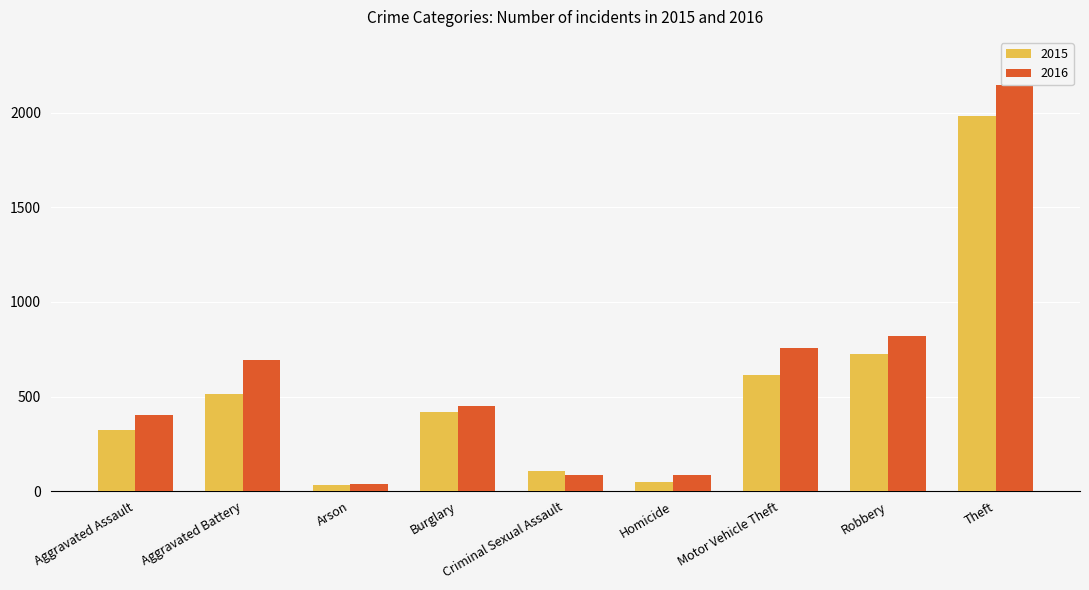

What is the minimum value for 2016?

40